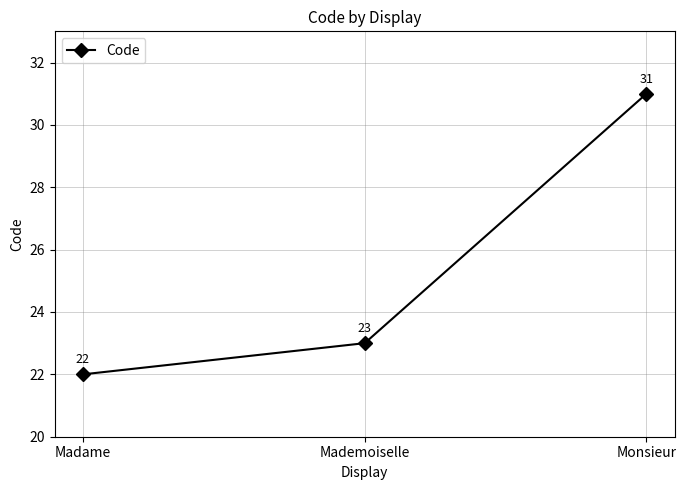

What is the sum of all values?

76